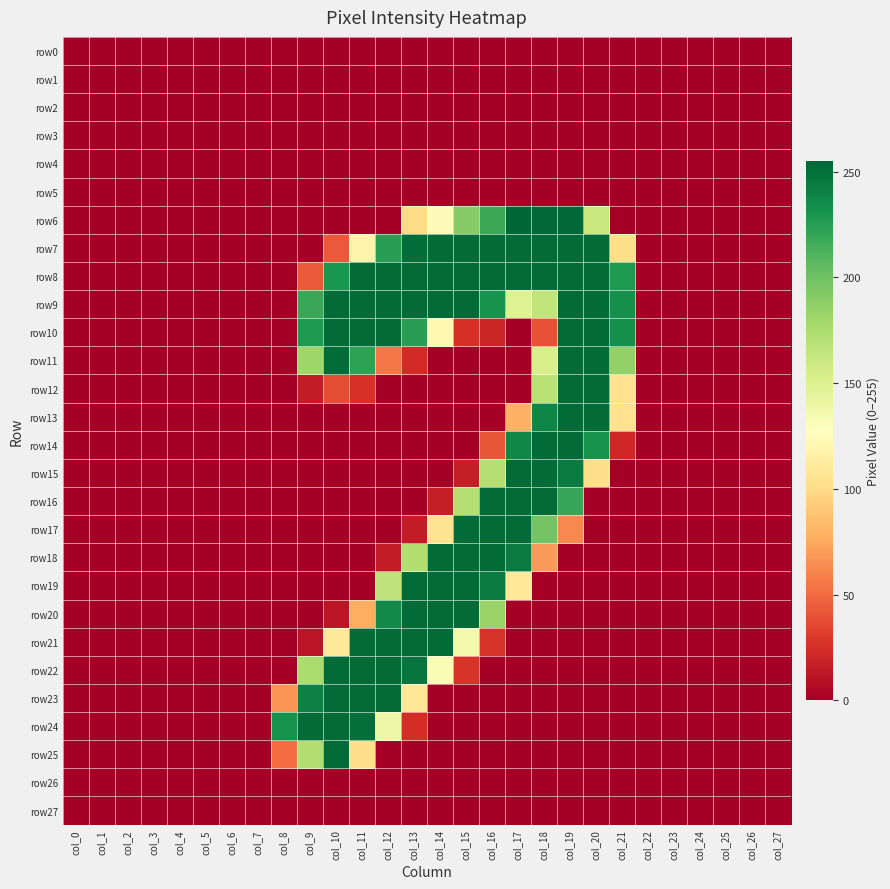

Rank the series at col_7 from lowest to highest value.

row0, row1, row2, row3, row4, row5, row6, row7, row8, row9, row10, row11, row12, row13, row14, row15, row16, row17, row18, row19, row20, row21, row22, row23, row24, row25, row26, row27